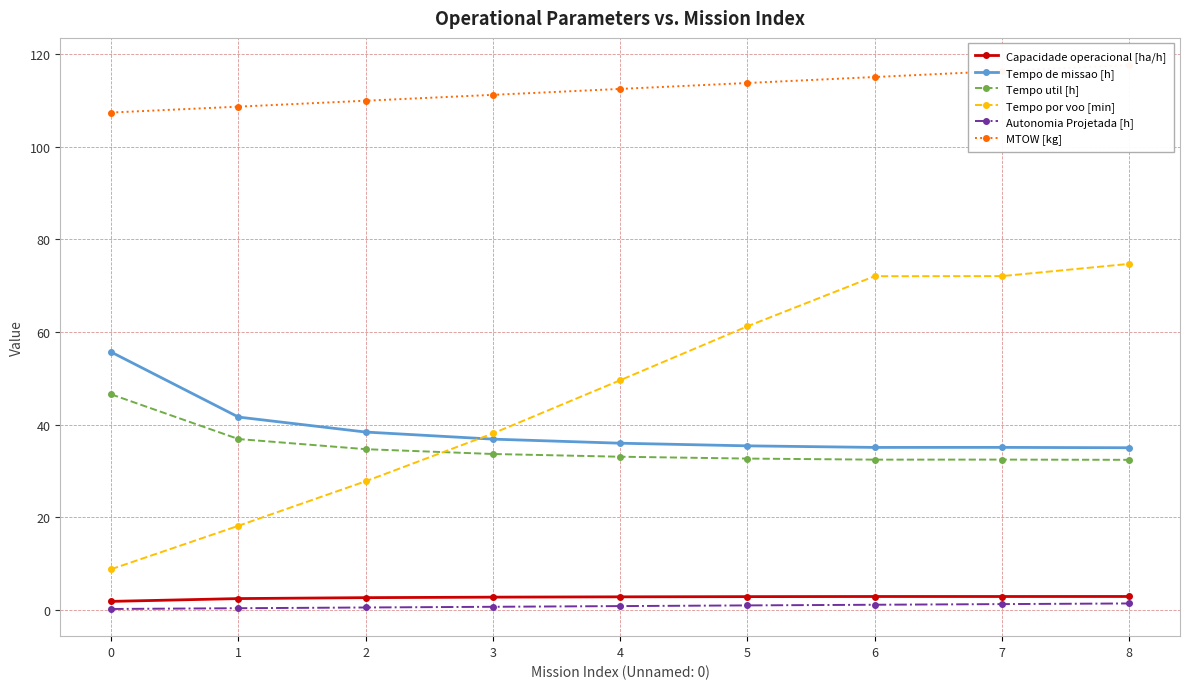

Is the value of Capacidade operacional [ha/h] at 1 greater than the value of Autonomia Projetada [h] at 0?

Yes